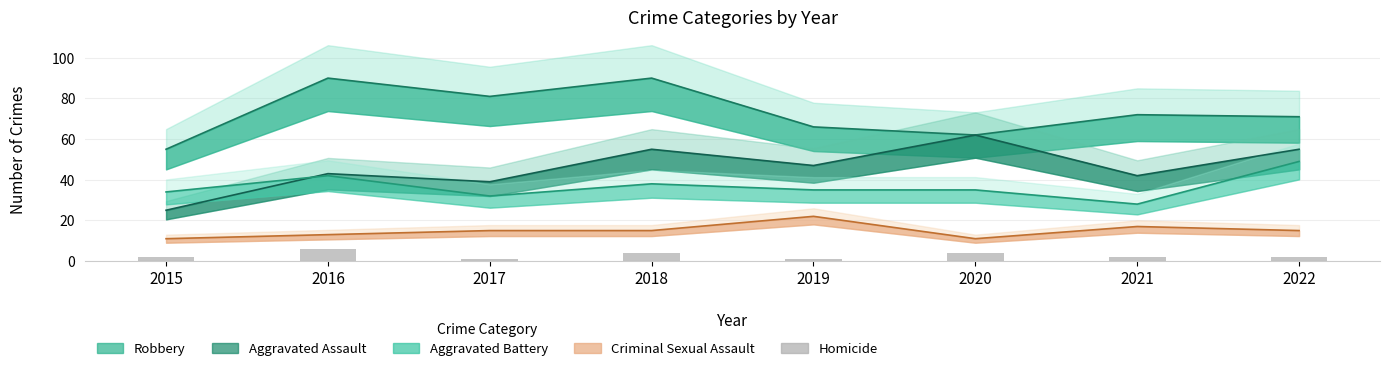

What is the smallest value displayed?

1